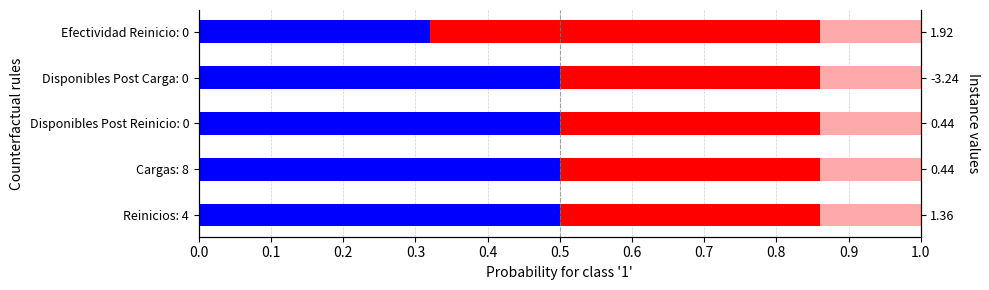

Is it true that Light (instance to 1) equals 0.2 at 0.4?

False